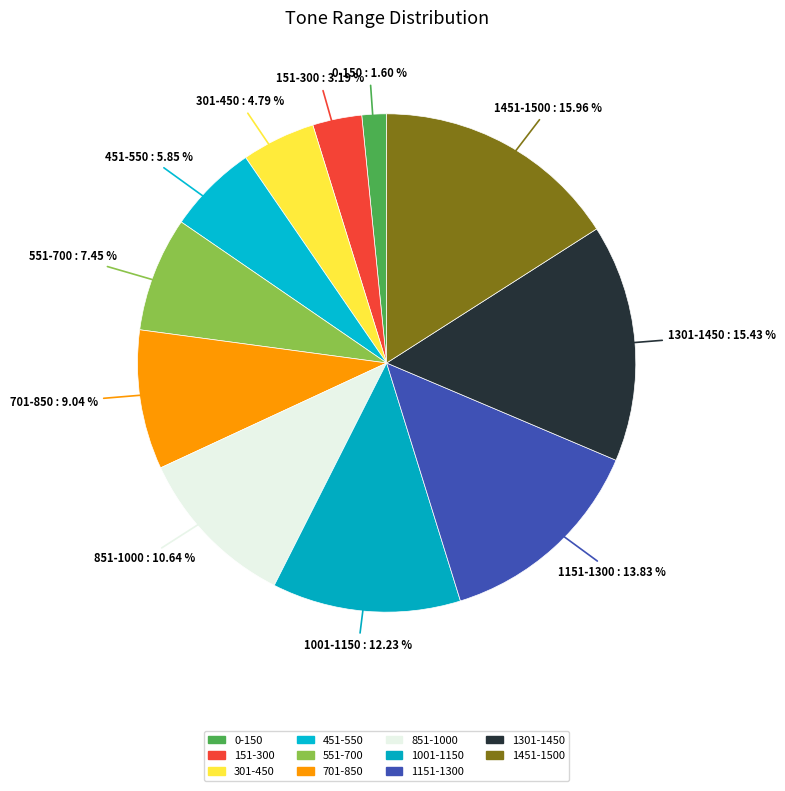

Combined, what portion of the pie is 551-700 and 0-150?

9.0%